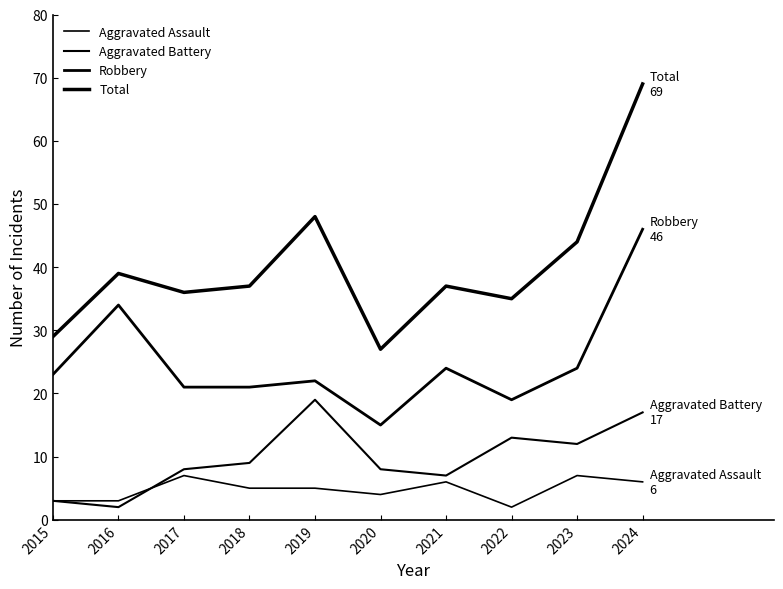

Is this an area chart (filled region under the line)?

No